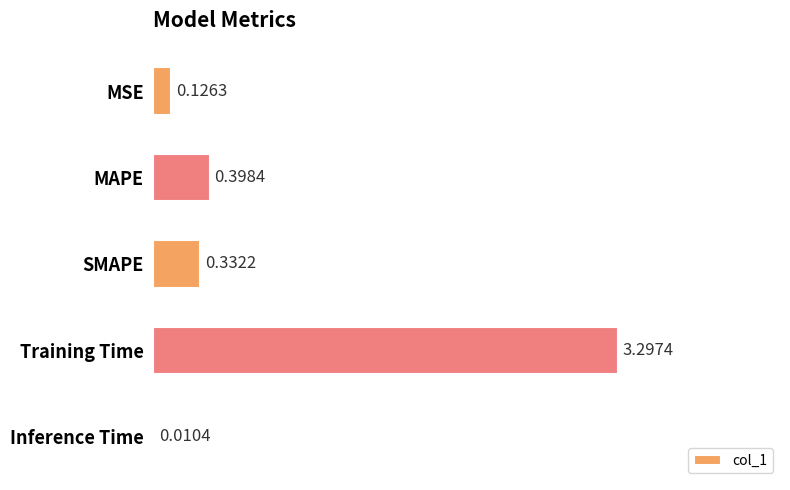

What is the maximum value shown in the chart?

3.3